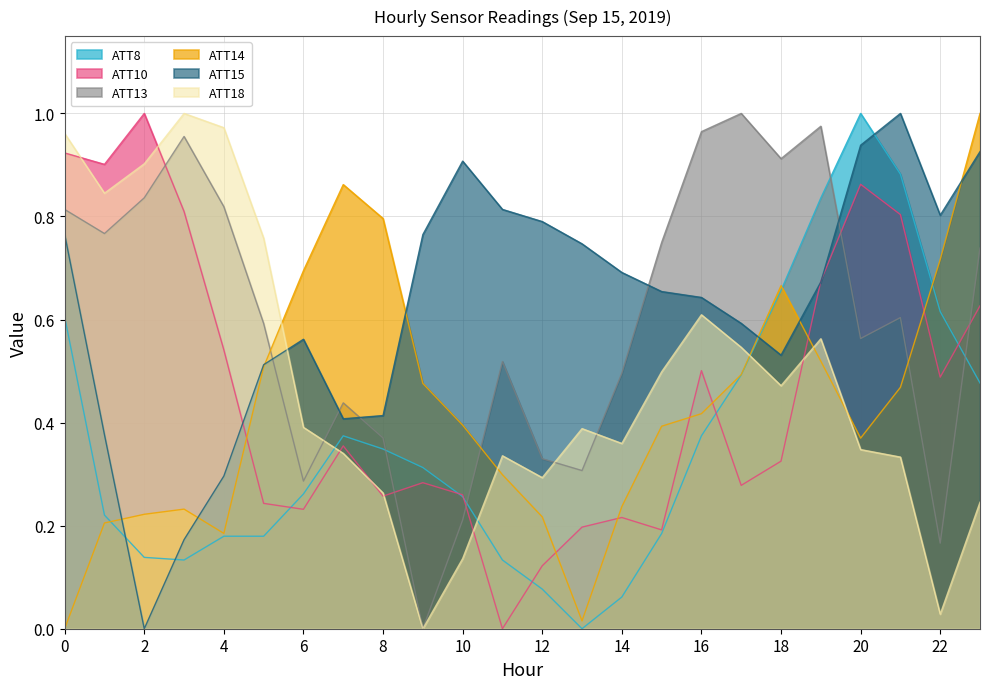

How many interior local valleys does the ATT13 series have?

7